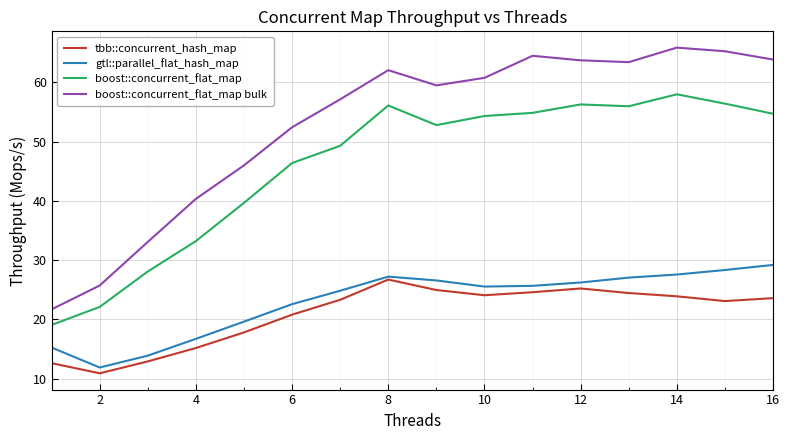

How many lines are shown in the chart?

4